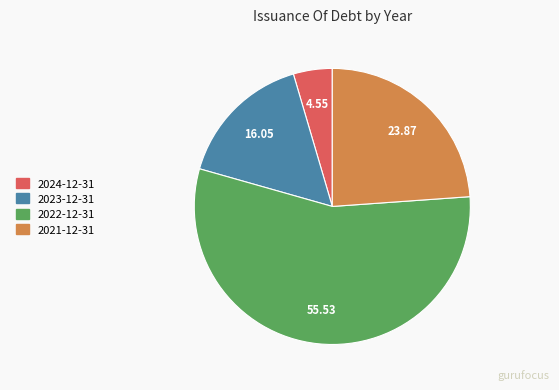

How many slices are in this pie chart?

4